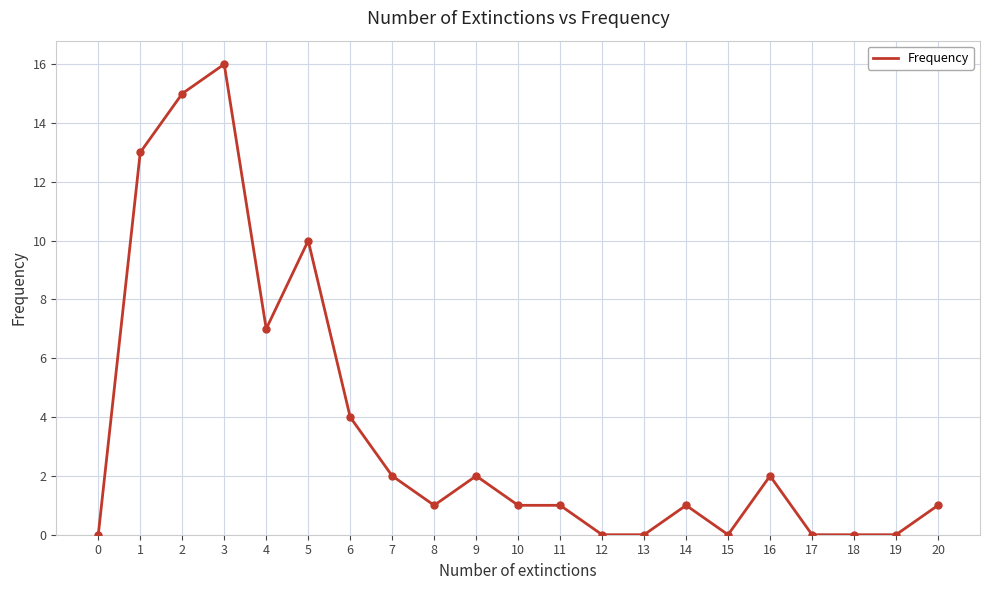

Is this an area chart (filled region under the line)?

No